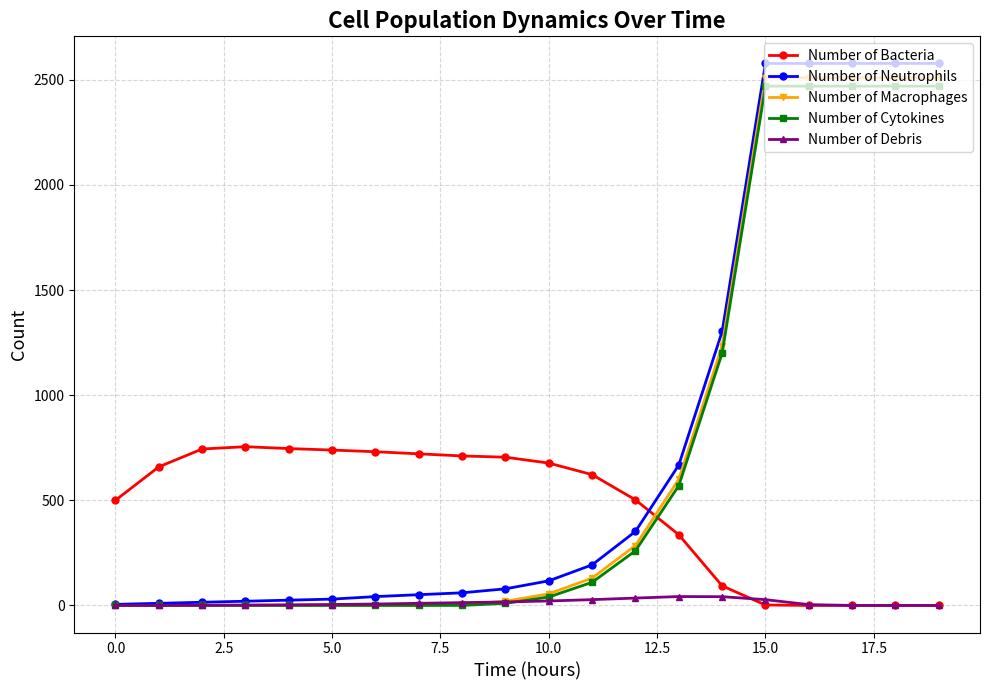

What is the value of the Number of Bacteria point at the 5th from the left?

746.0